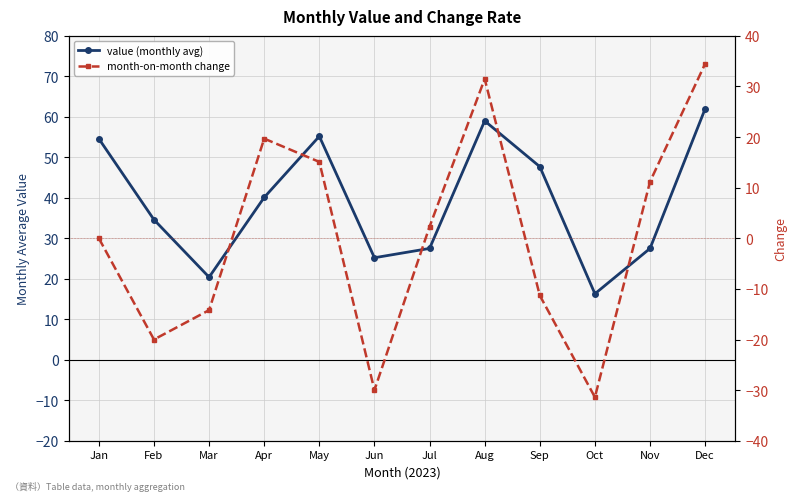

True or false: month-on-month change and value (monthly avg) cross at least once.

False